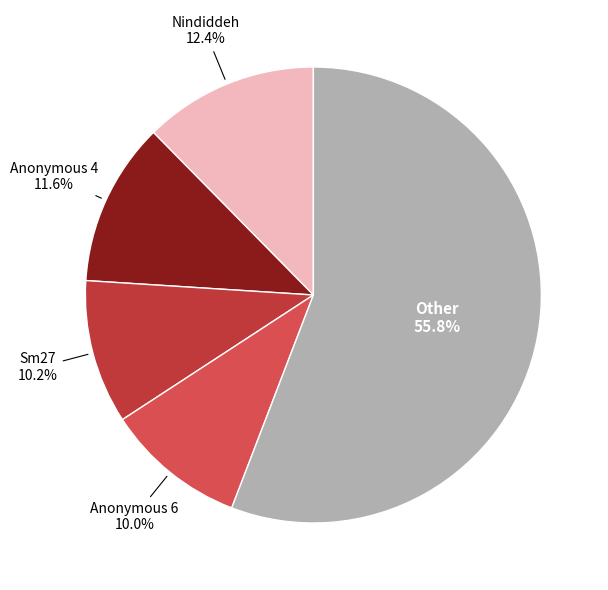

Count the number of slices in the pie.

5